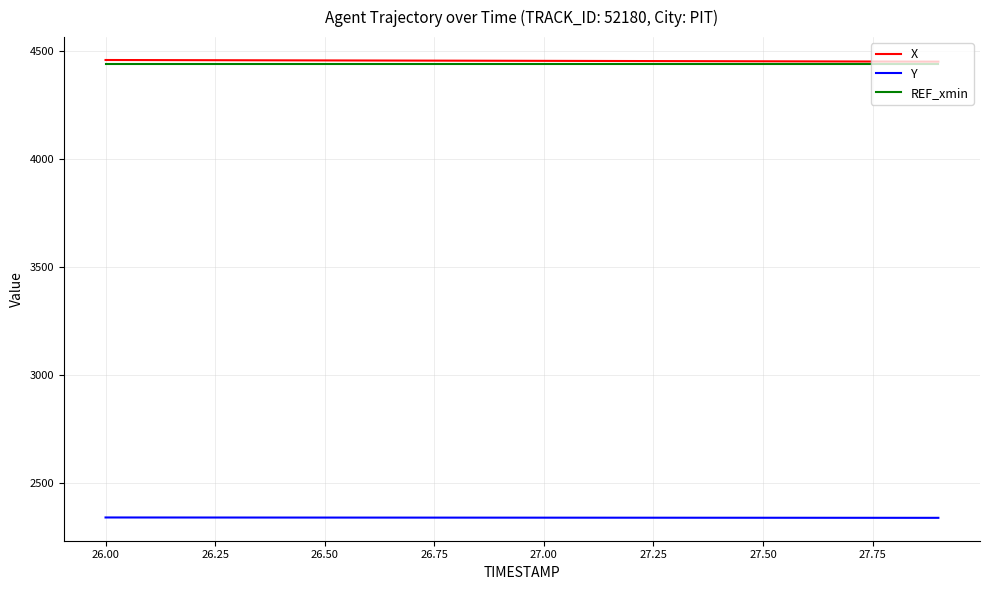

What is the lowest value of the Y series?

2340.1